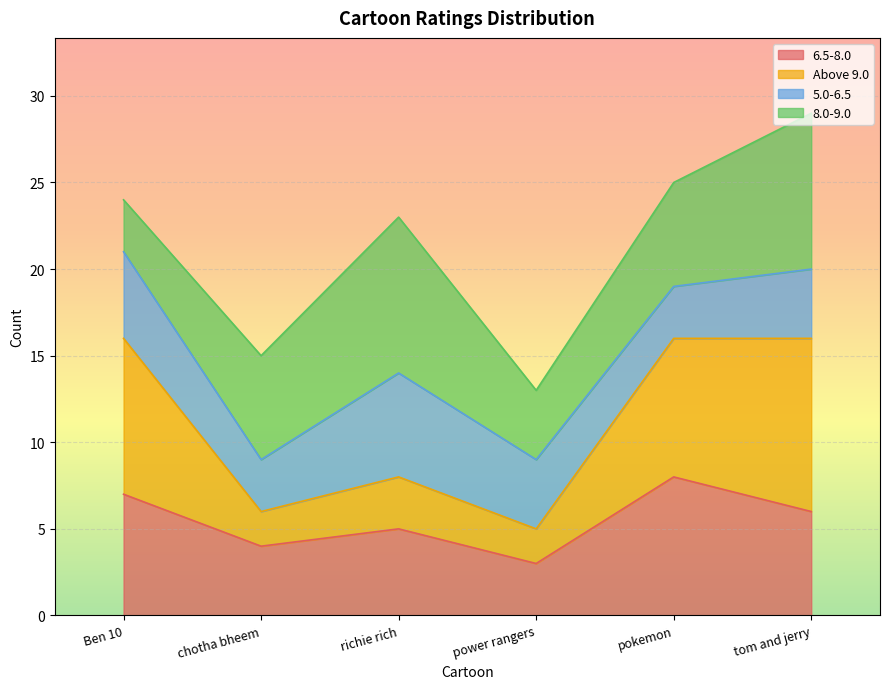

True or false: Above 9.0 and 6.5-8.0 intersect in this chart.

False